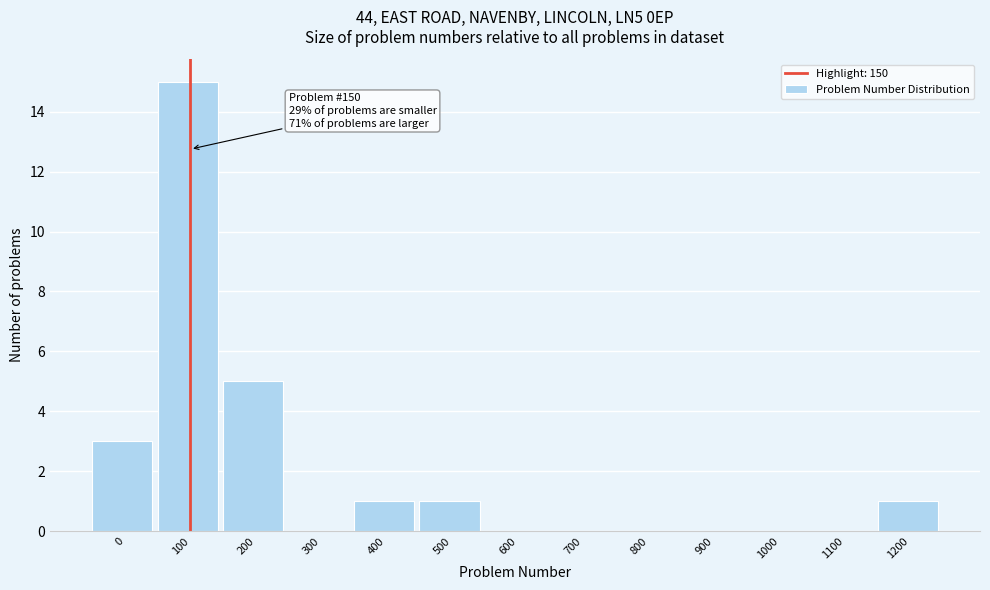

Reading left to right, what are all the values shown in this chart?

0=3	100=15	200=5	300=0	400=1	500=1	600=0	700=0	800=0	900=0	1000=0	1100=0	1200=1